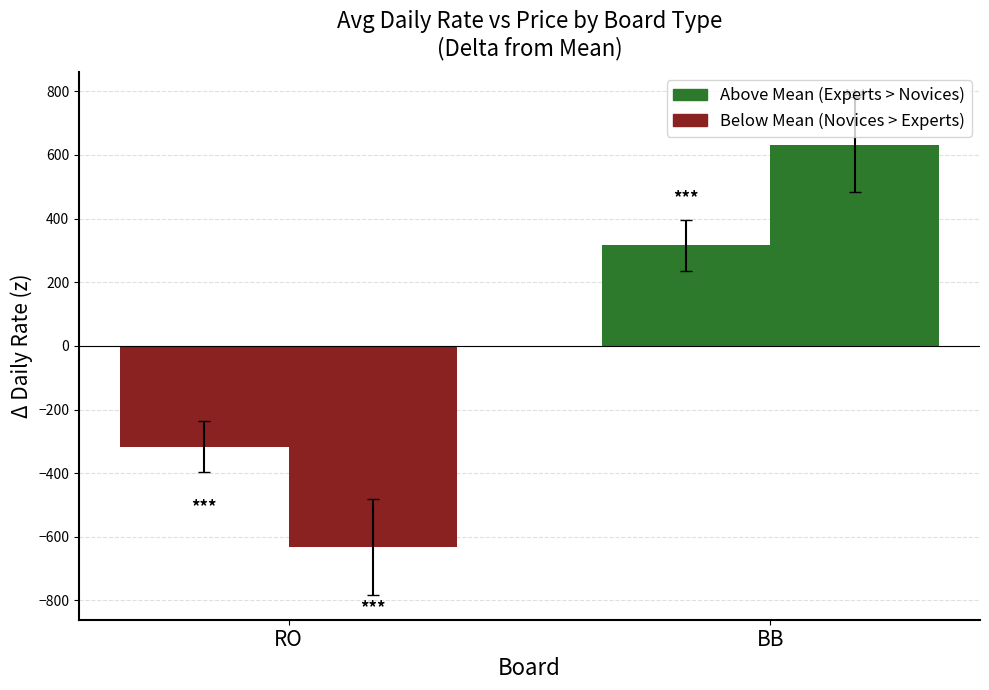

What is the spread (max minus min) of values at RO?

316.2